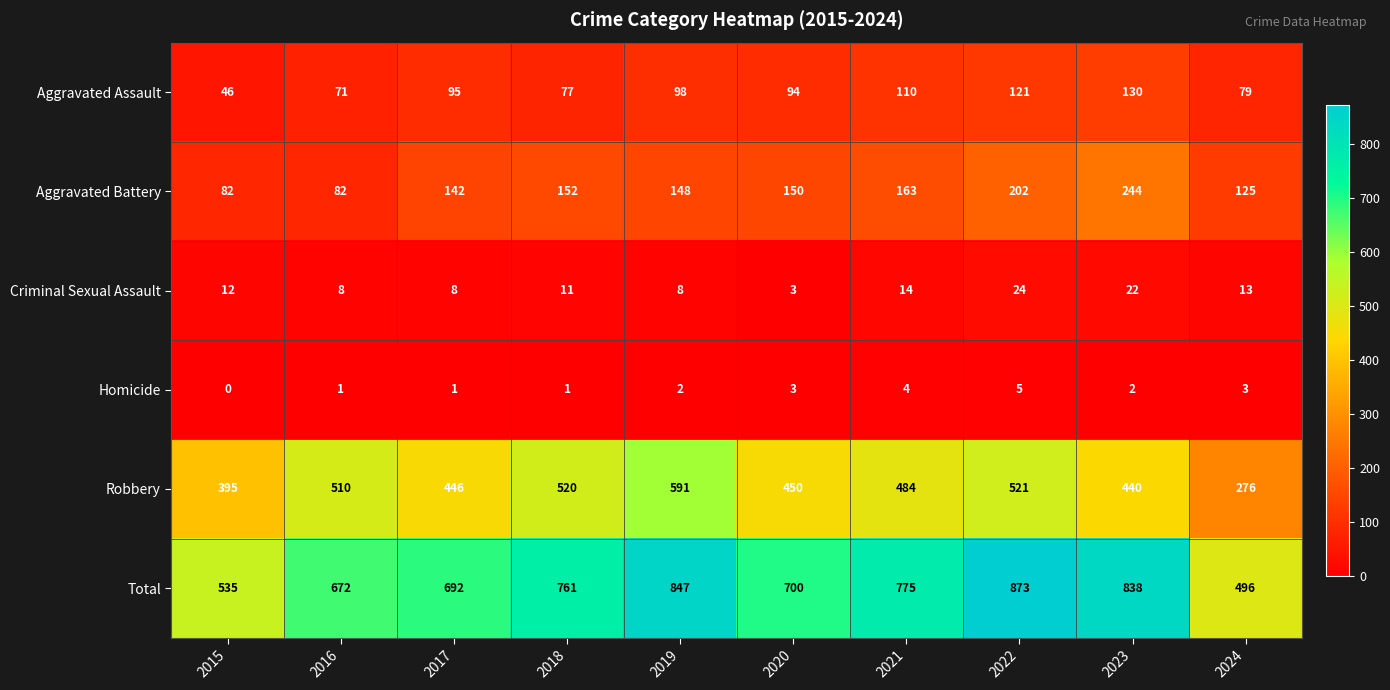

What is the difference between the Criminal Sexual Assault values at 2024 and 2019?

5